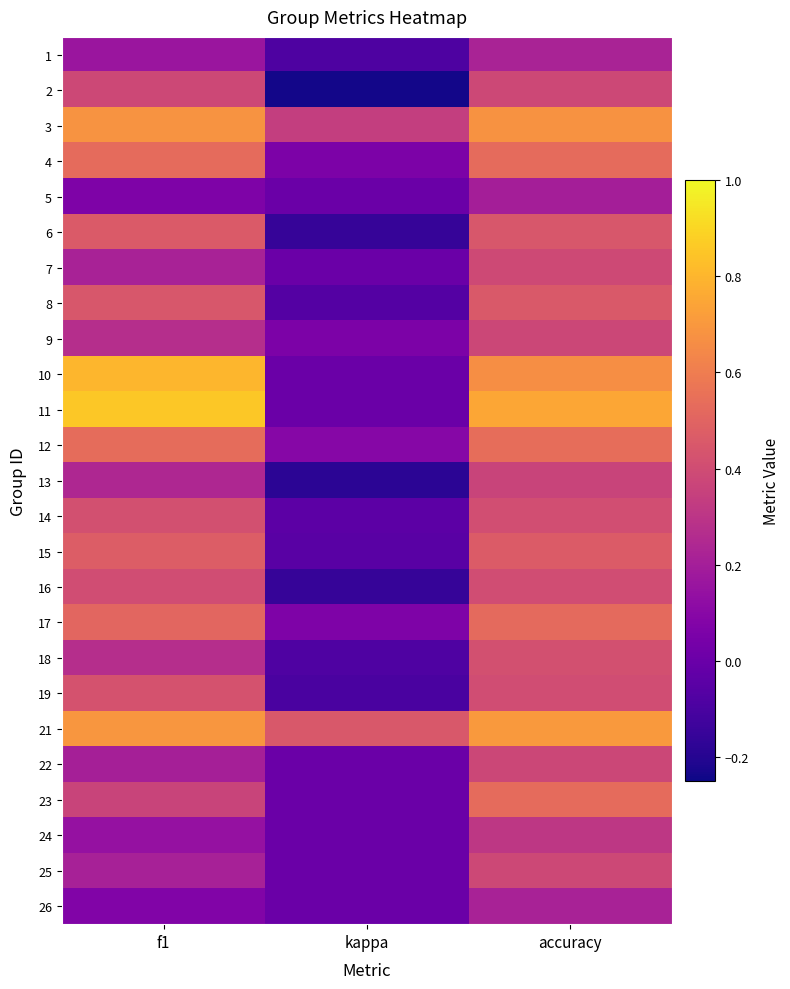

What is the greatest value displayed?

0.9